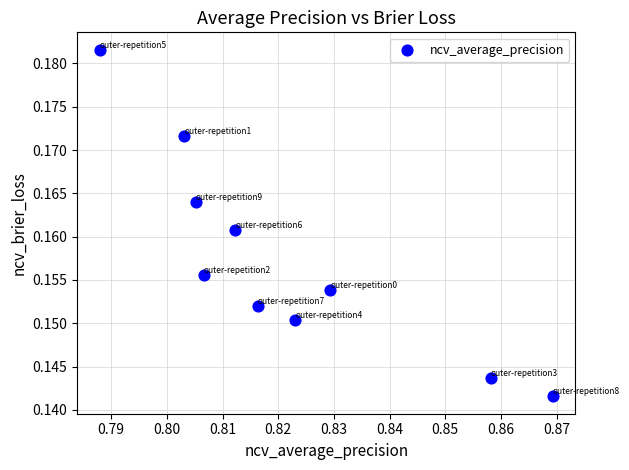

What is the average X value?

0.8